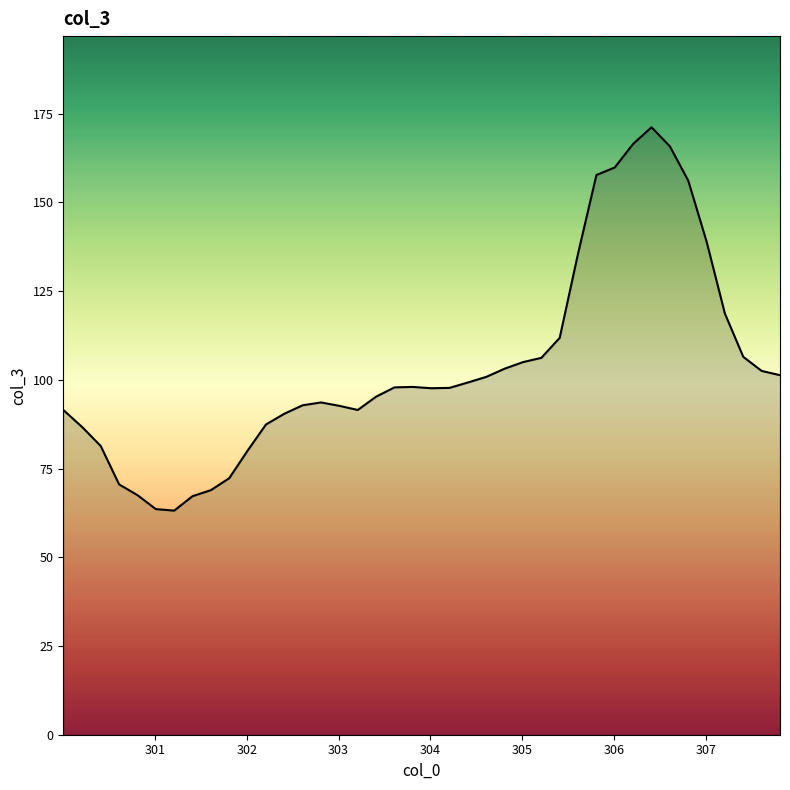

True or false: there are more than 1 points higher than both neighbors.

True